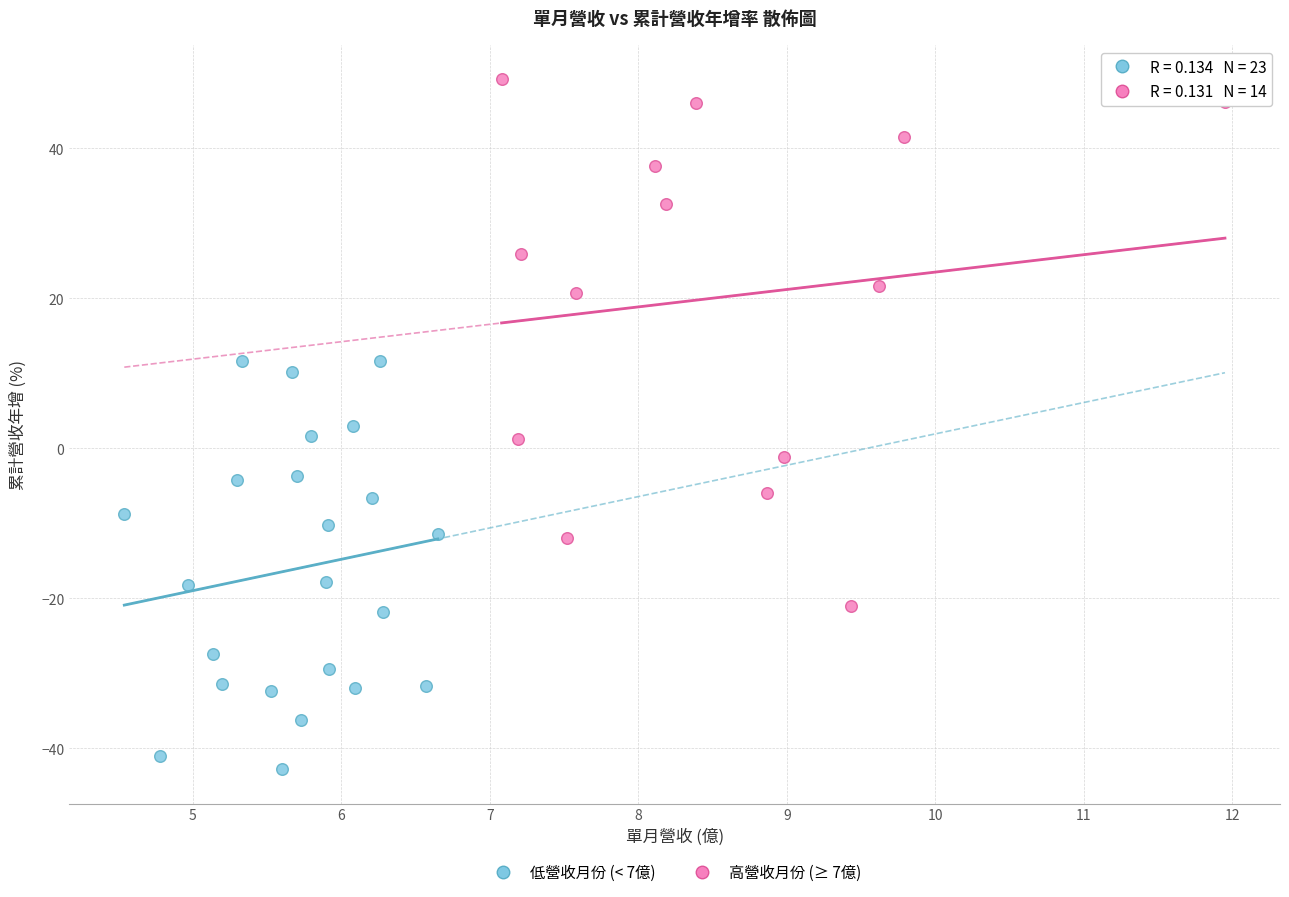

Which series reaches the maximum Y coordinate?

高營收月份 (≥ 7億)